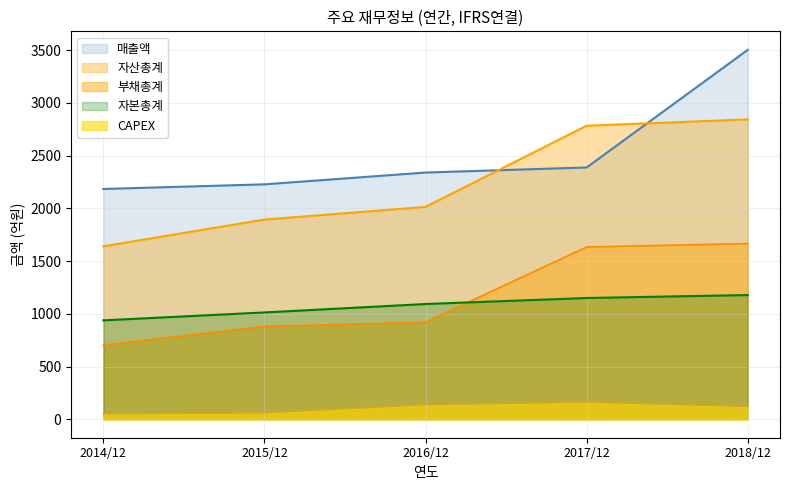

The value of 자산총계 at 2016/12 is 2014. True or false?

True